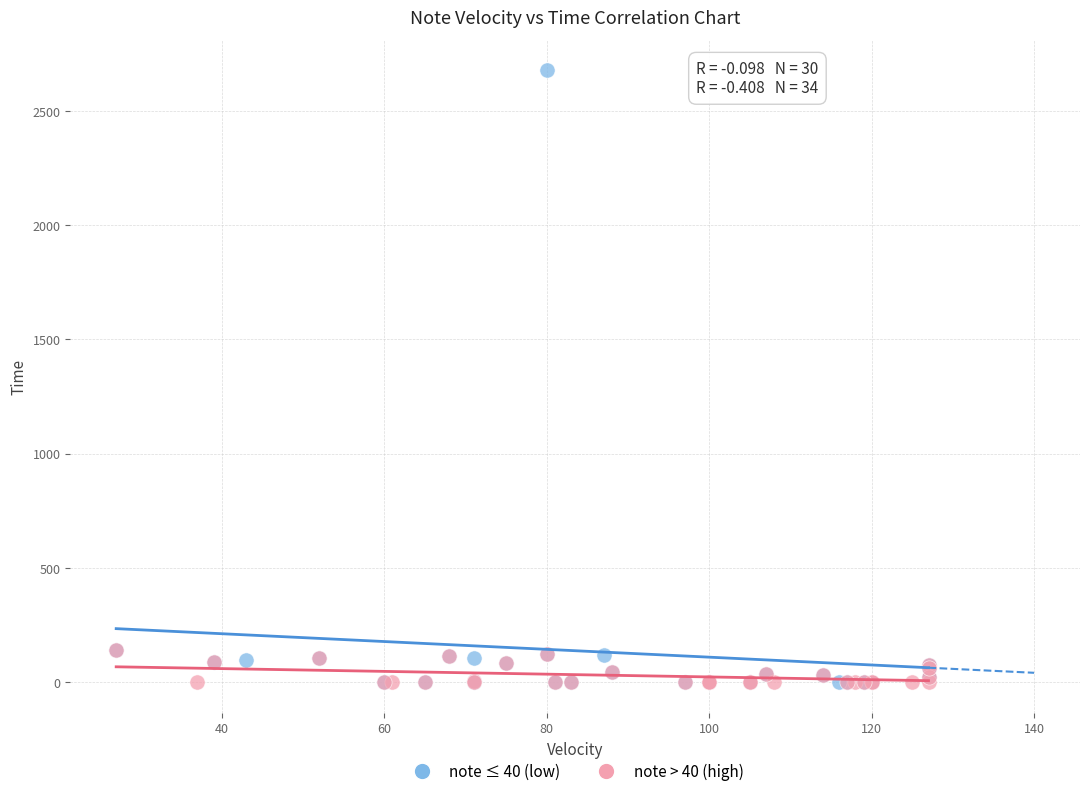

What are all the series names shown in the legend?

note ≤ 40 (low), note > 40 (high)